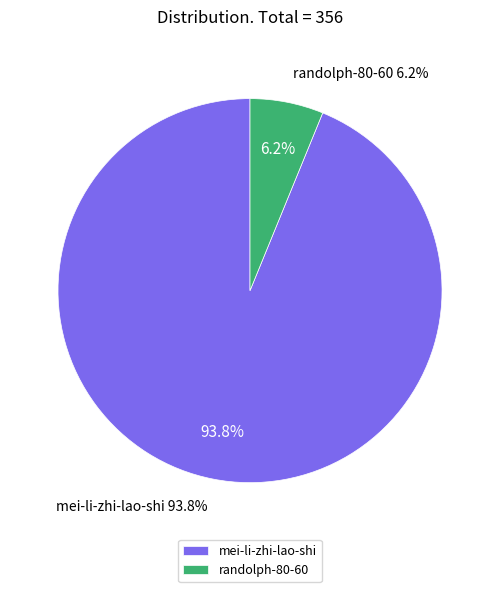

Does randolph-80-60 account for over 50% of the chart?

No